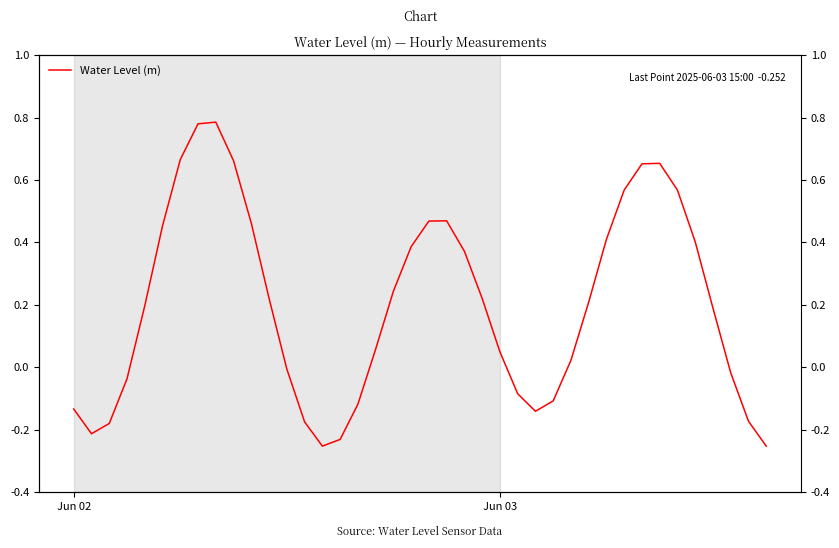

Count the number of data series in this chart.

1